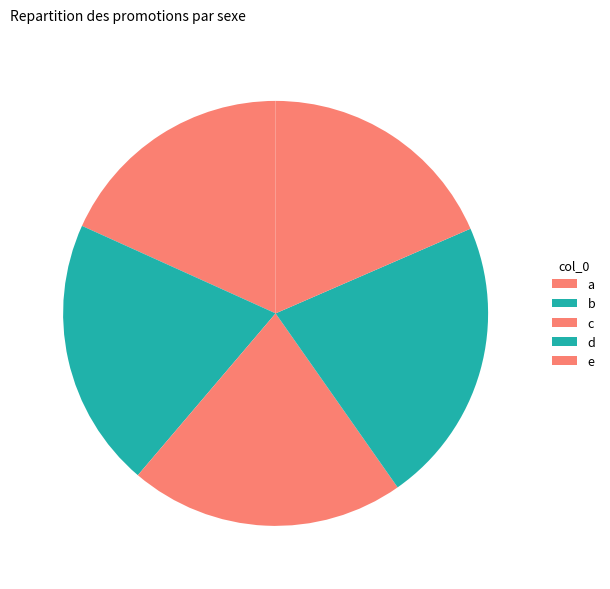

Approximately how many times larger is the value at b compared to a?

1.1